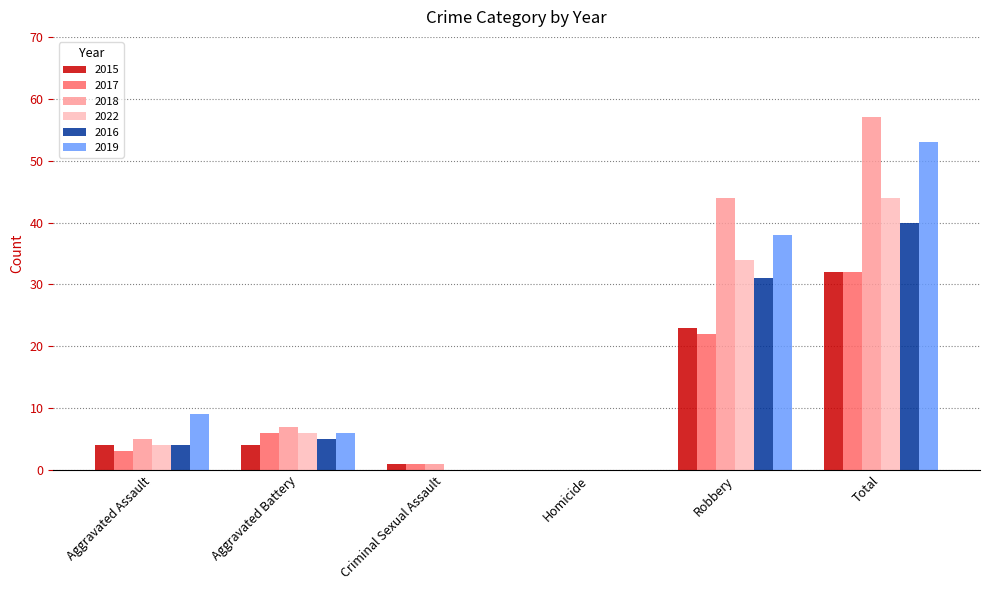

What is the total value across all series at Aggravated Battery?

34